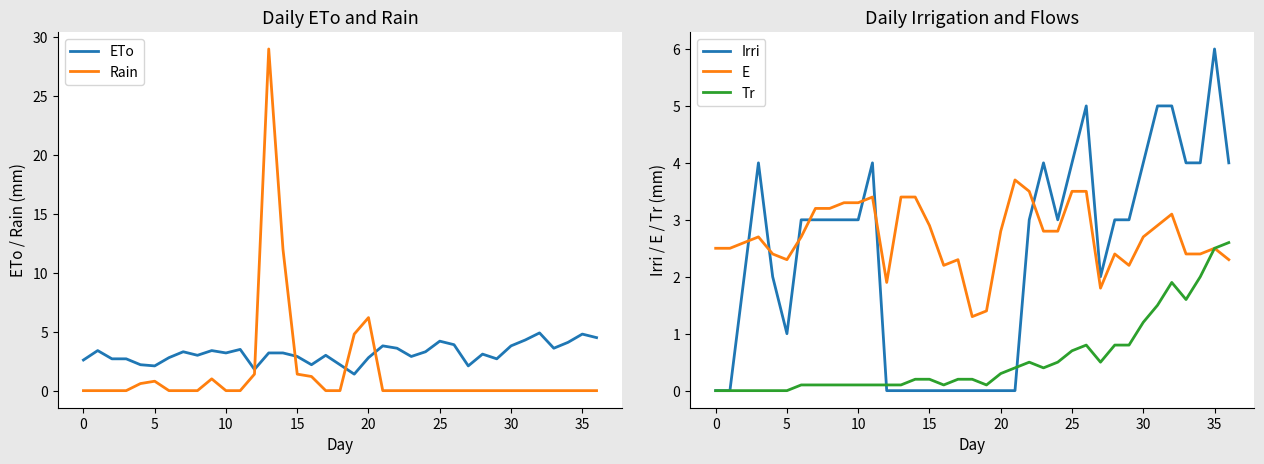

At which category is the sum across all series the highest?

13